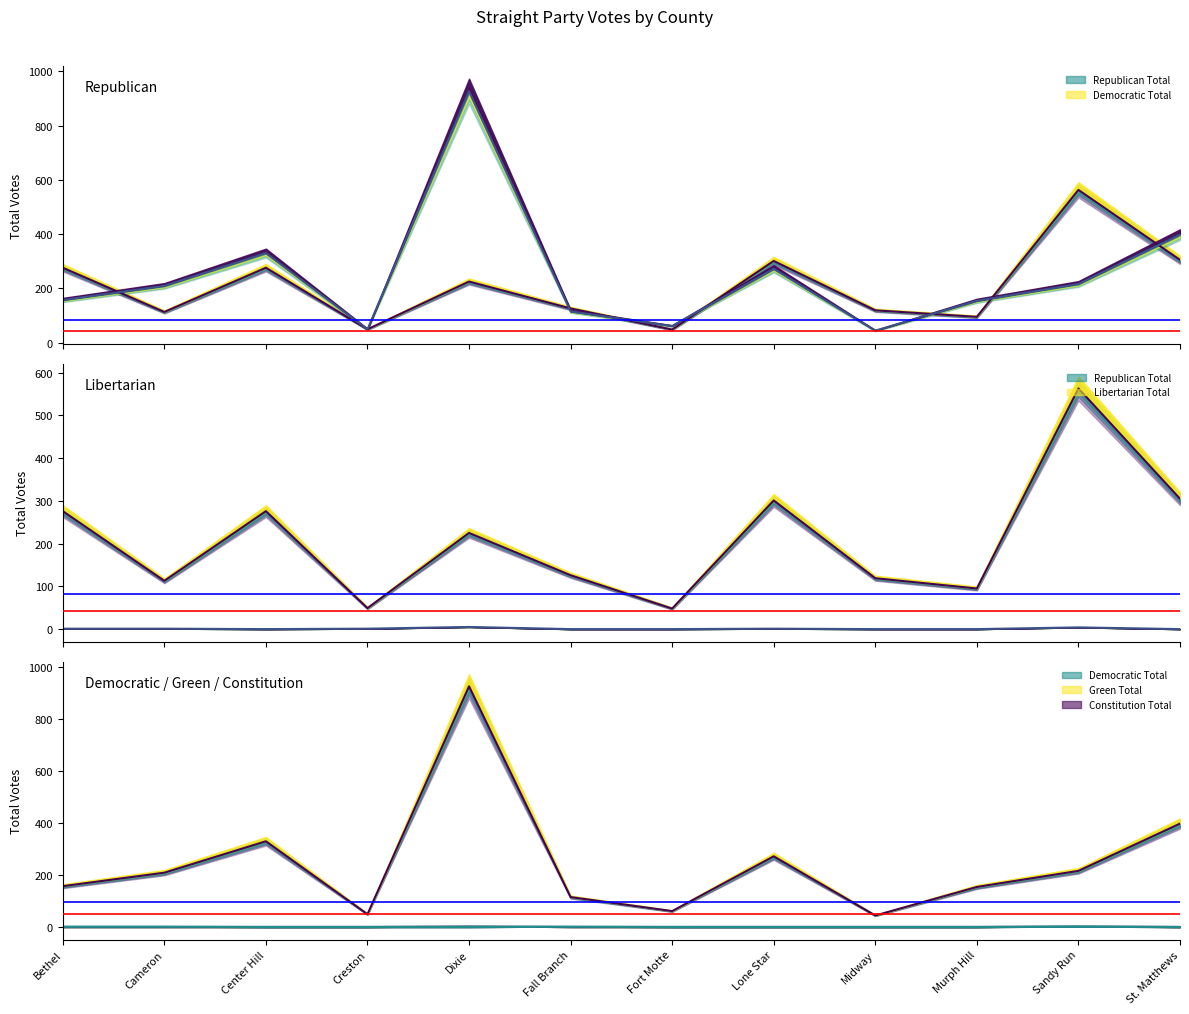

In Republican Total, how many points are higher than both neighbors (excluding endpoints)?

4